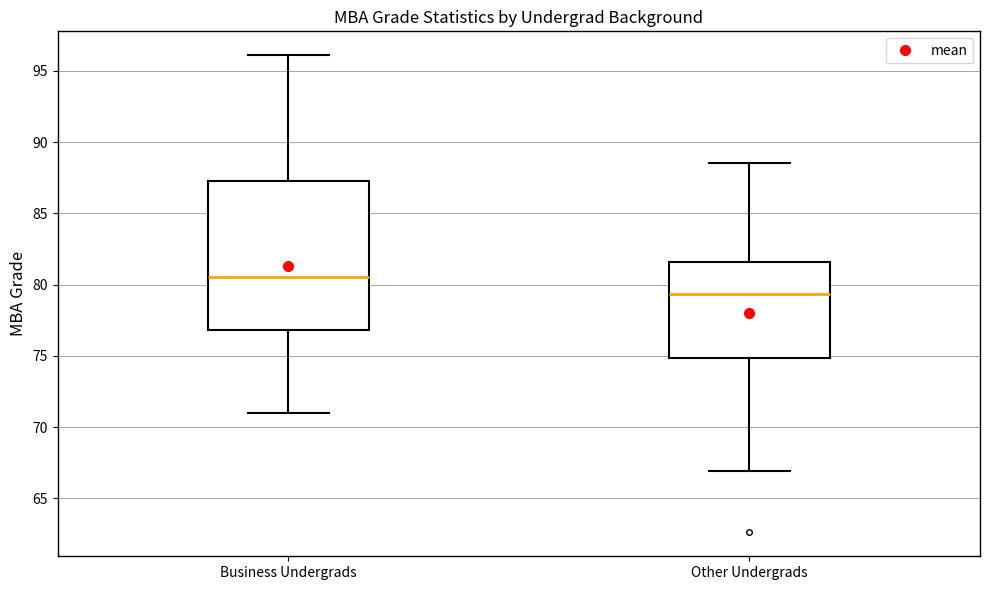

Reading left to right, read every box against the y-axis: the position of its median line, the range the box covers, and the ends of its whiskers. The values are not printed on the chart, so give them approximately, as read against the axis.

Business Undergrads: median 80.5, box 77.0 to 87.5, whiskers 71.0 to 96.0
Other Undergrads: median 79.5, box 75.0 to 81.5, whiskers 67.0 to 88.5